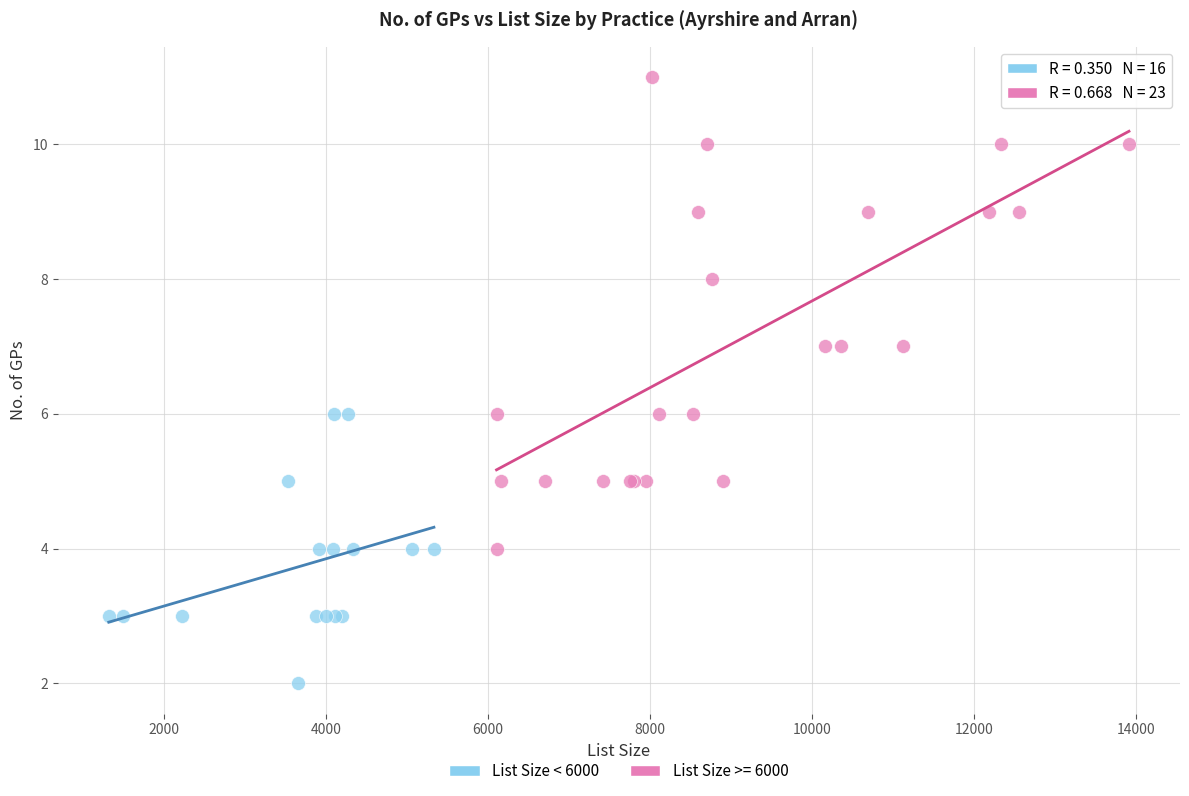

Which series reaches the minimum Y coordinate?

List Size < 6000